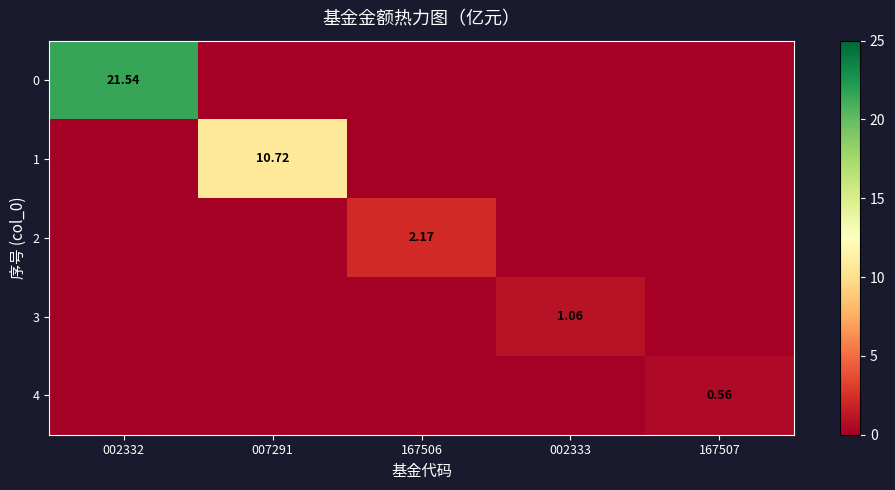

What is the highest value of the 4 series?

0.6